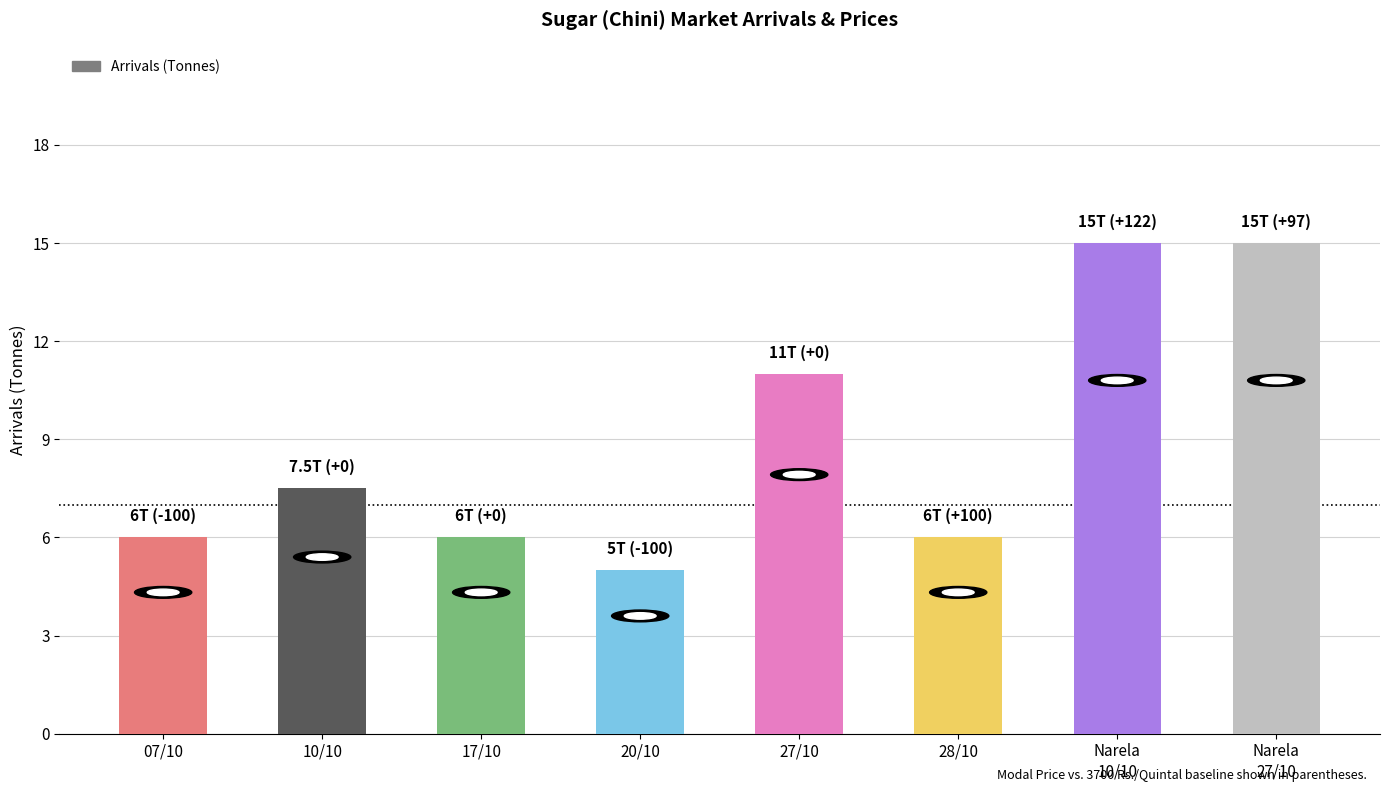

What is the average value?

8.9